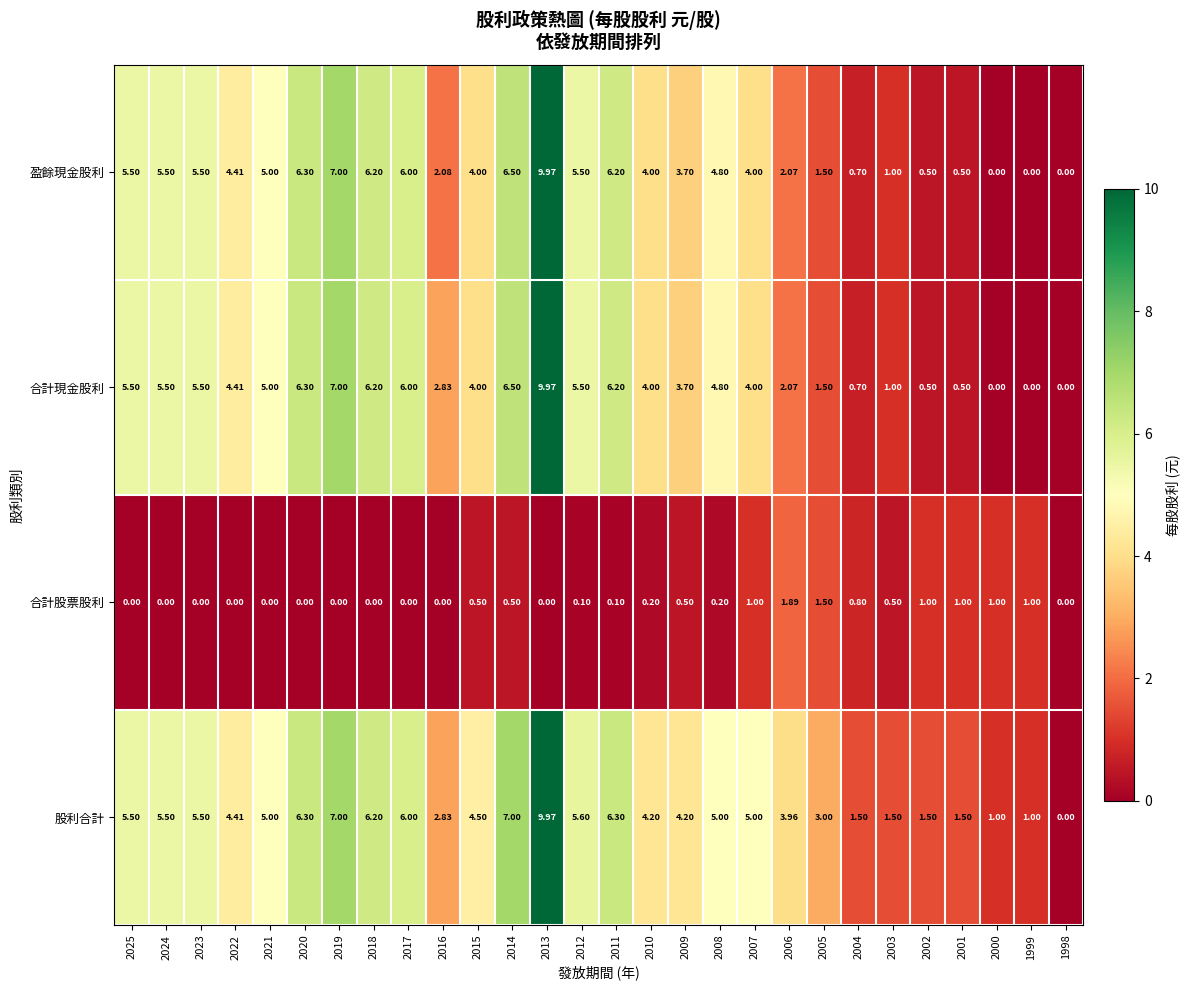

What is the total value across all series at 2011?

18.8